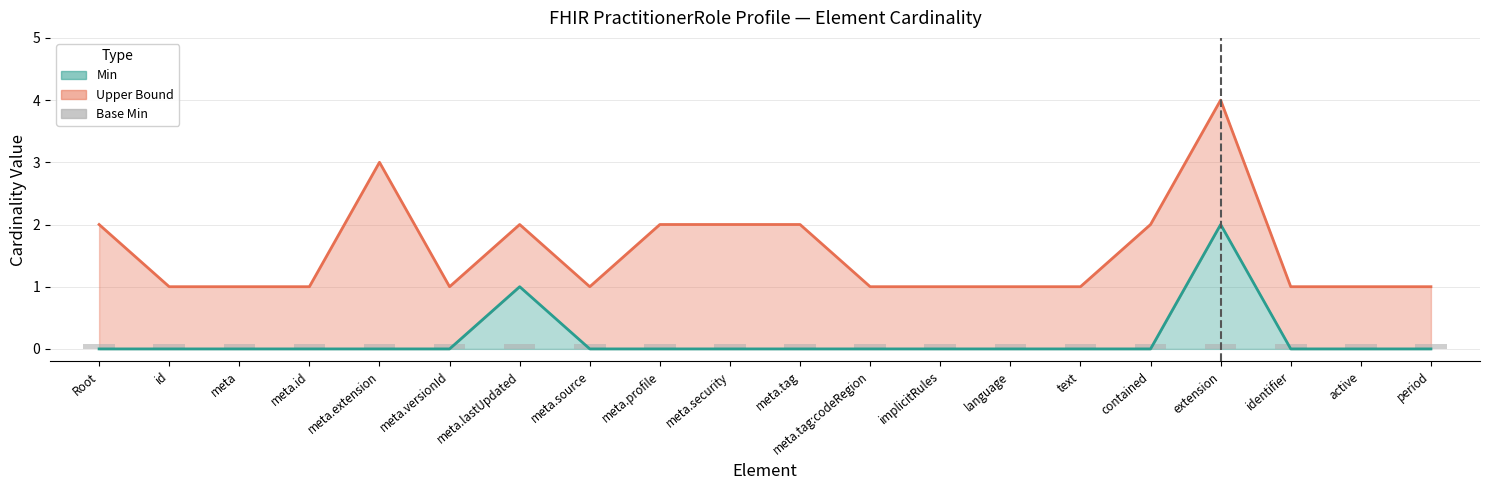

Which label corresponds to the smallest value in the chart?

Root